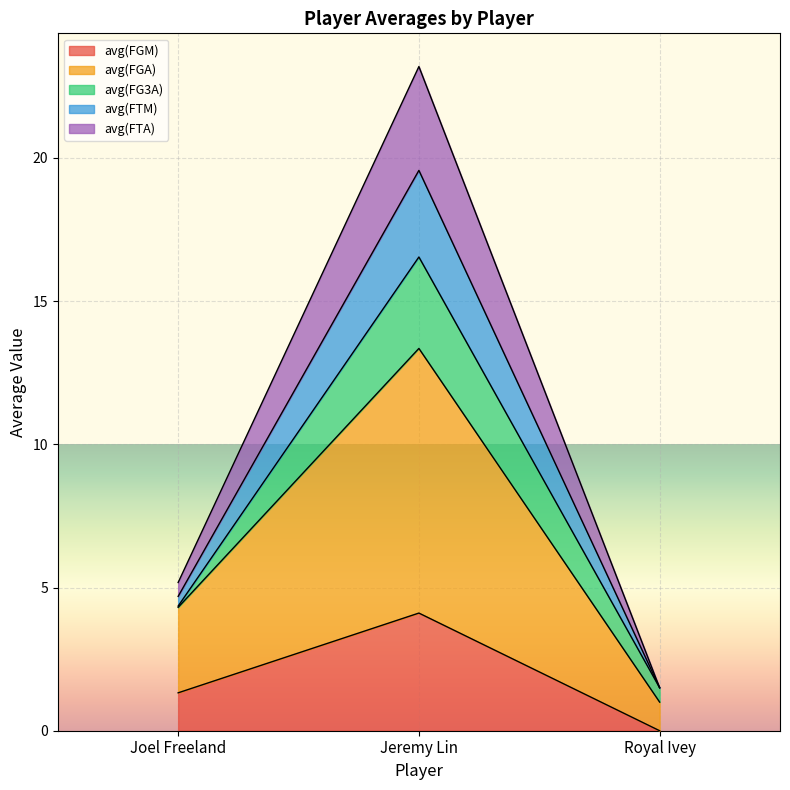

What position from the right is Joel Freeland?

3